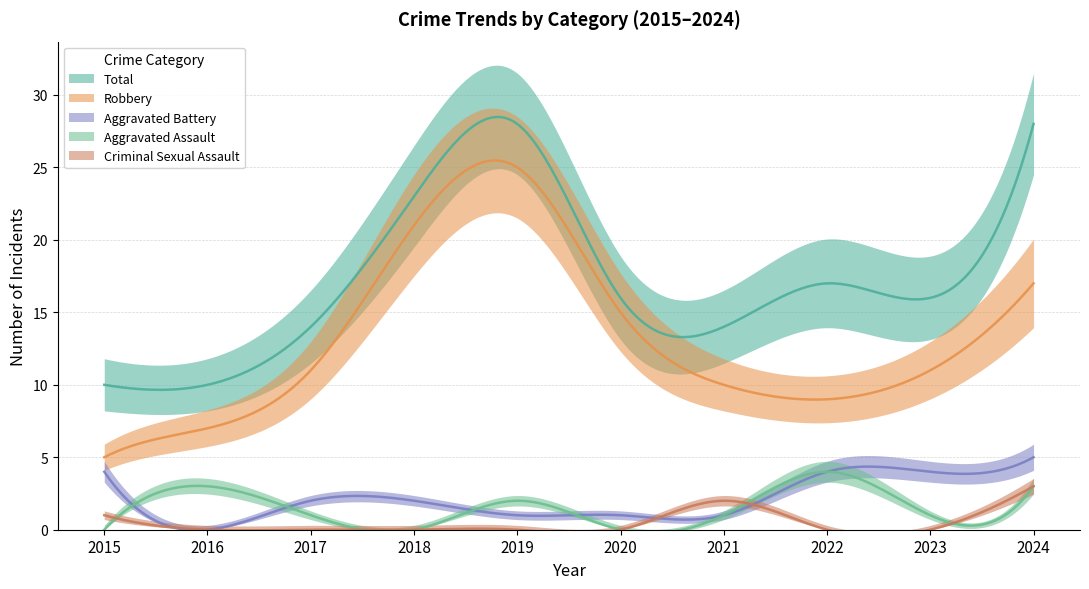

In Aggravated Battery, how many points are lower than both neighbors (excluding endpoints)?

1